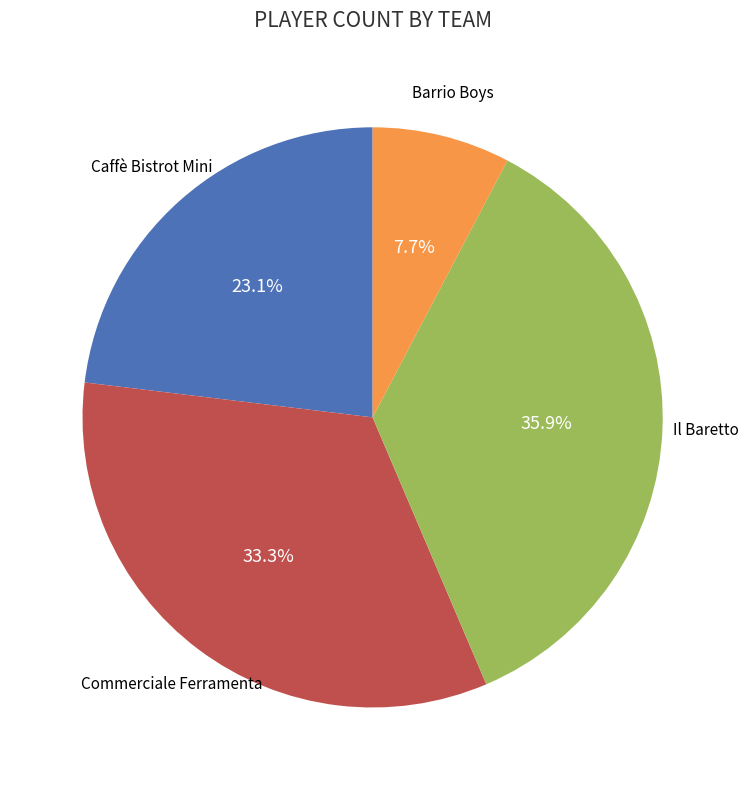

What is the ratio of the value at Barrio Boys to the value at Il Baretto?

0.2